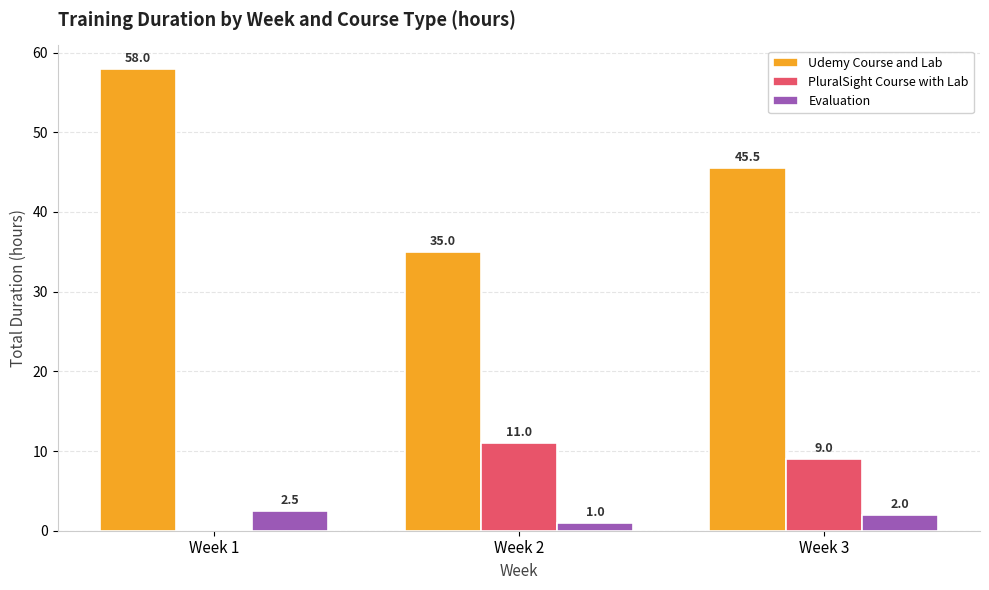

What is the maximum value shown in the chart?

58.0